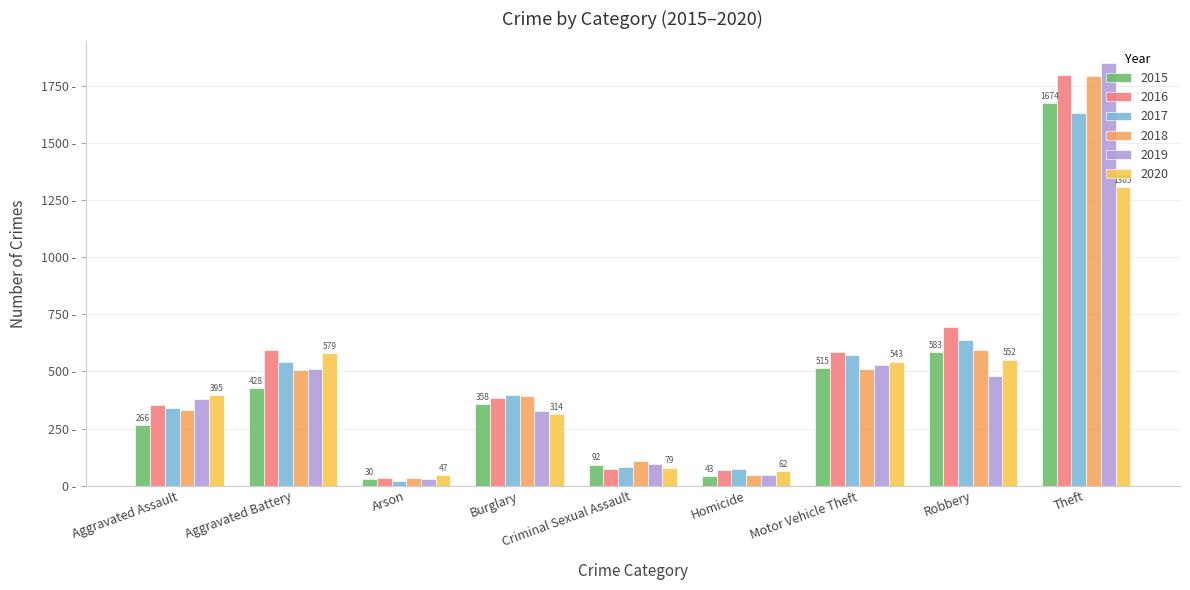

At how many categories does at least one series exceed 1285?

1